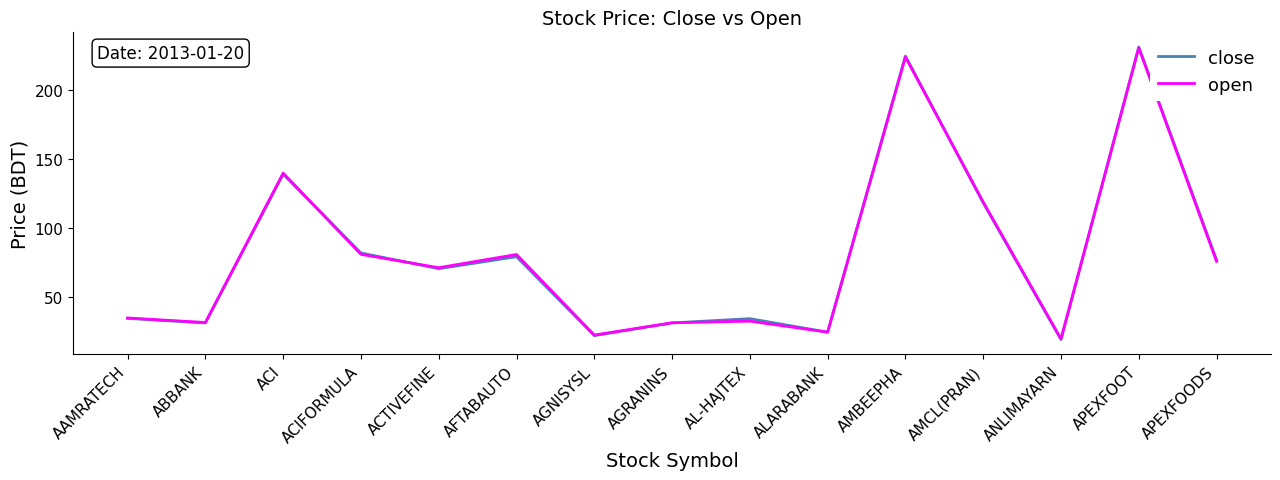

After their last crossing, which series has the higher values: close or open?

close